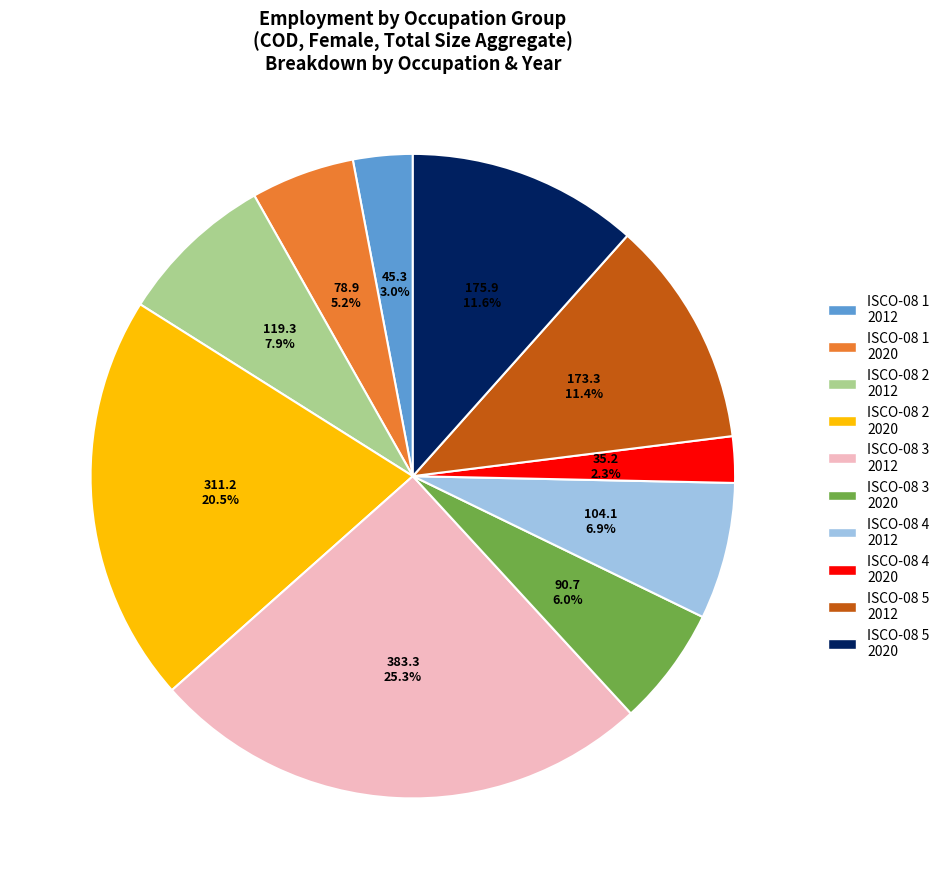

What is the smallest slice in the pie chart?

ISCO-08 4 2020